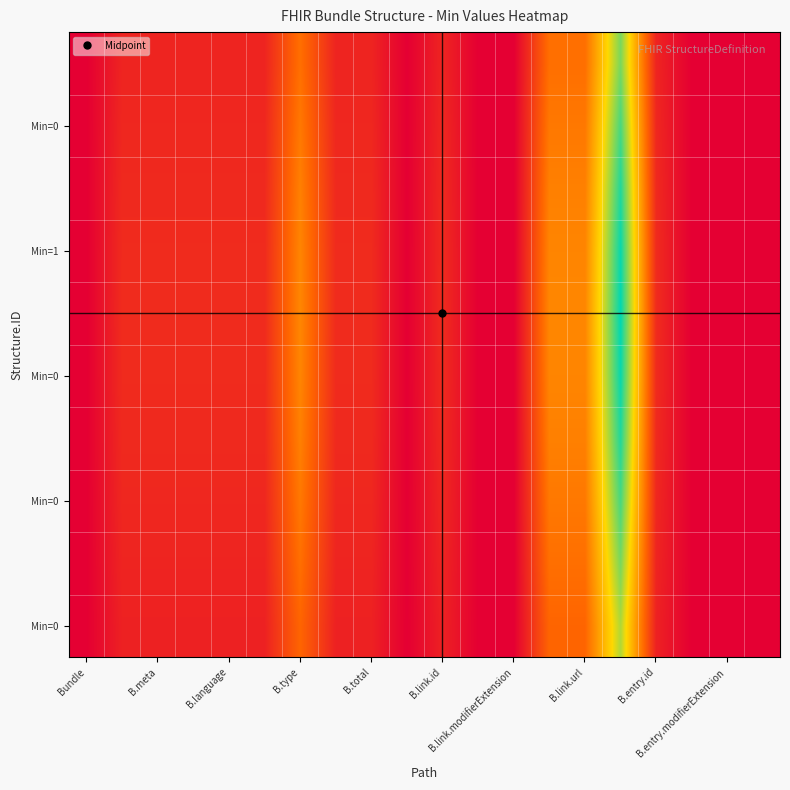

What is the maximum value shown in the chart?

1.0